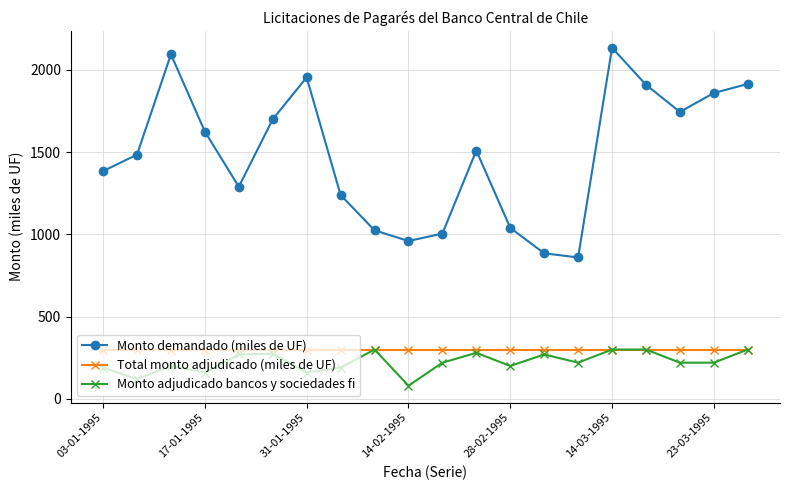

What is the highest value of the Monto adjudicado bancos y sociedades fi series?

300.0